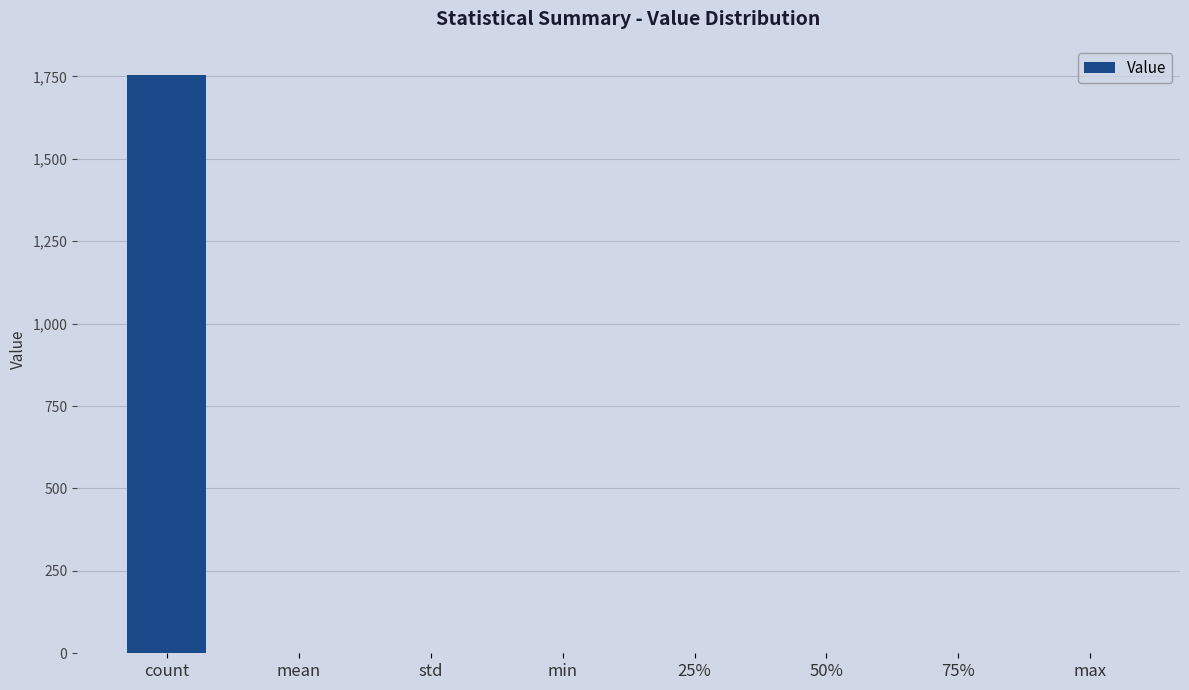

What is the greatest value displayed?

1755.0